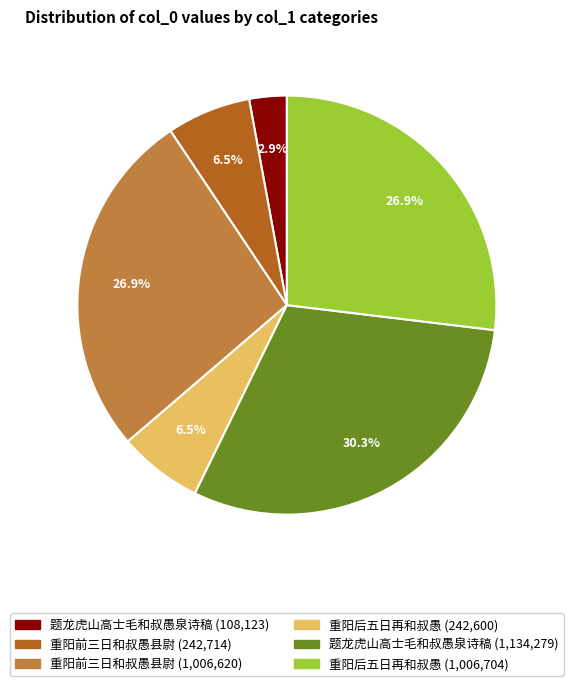

Is there a majority slice in this chart?

No